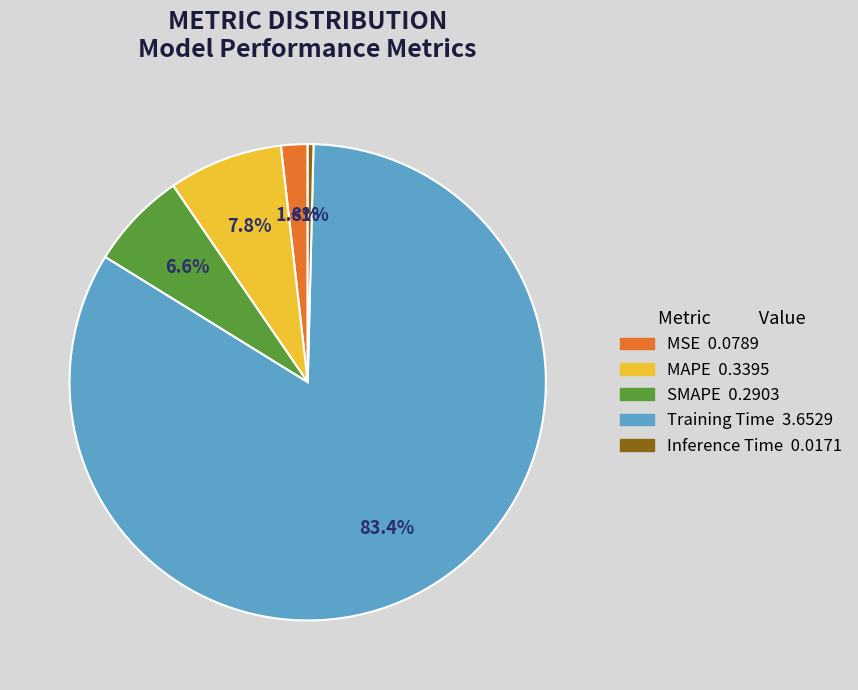

What percentage is NOT represented by MSE?

98.2%